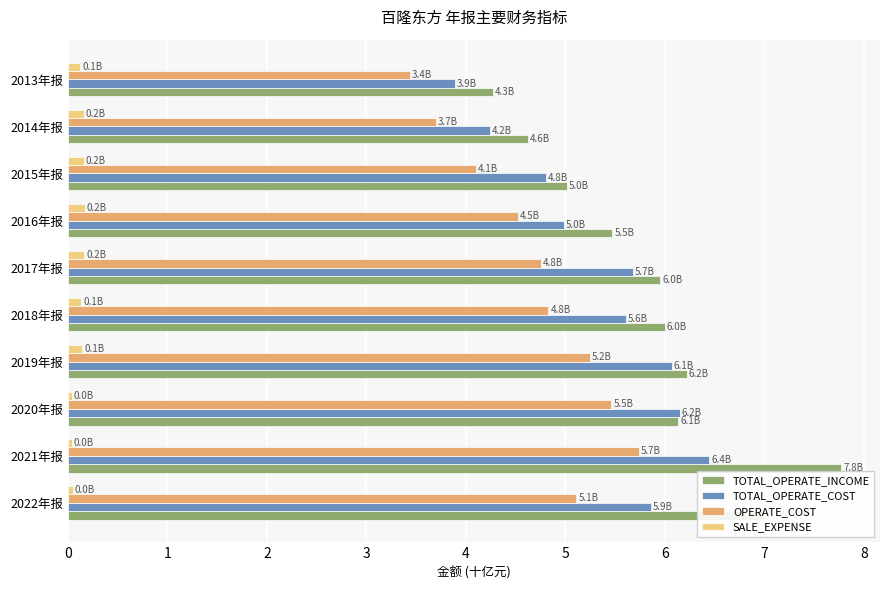

How many data points does each series have?

10